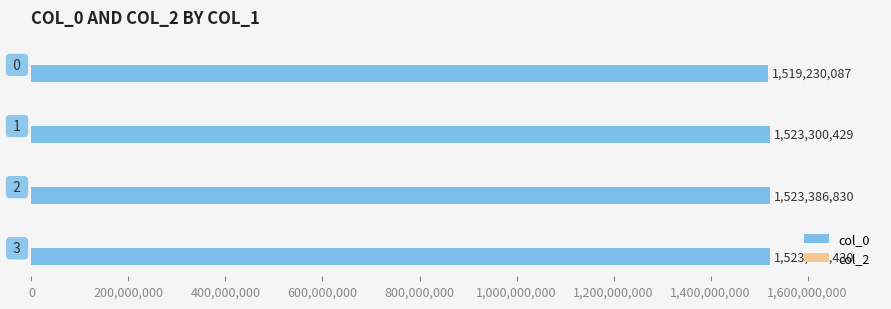

What is the difference between the maximum and minimum values?

4160343